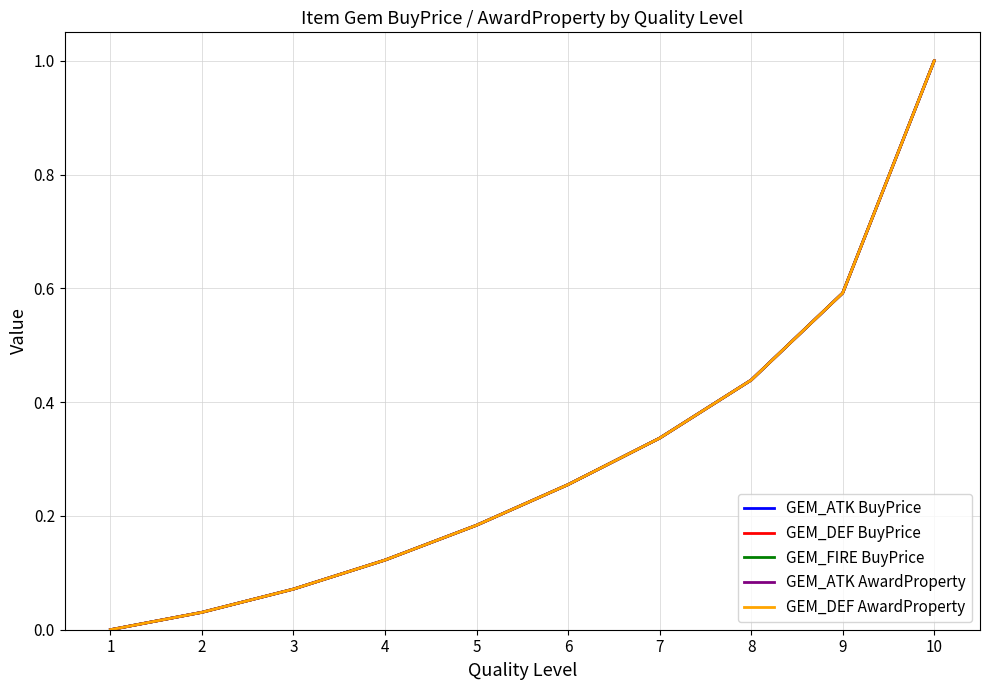

The value of GEM_ATK AwardProperty at 5 is 0.2. True or false?

True